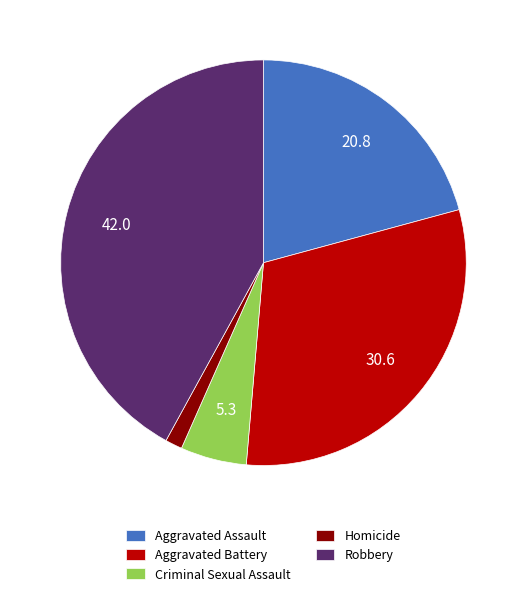

Which category has the smallest portion of the pie?

Homicide